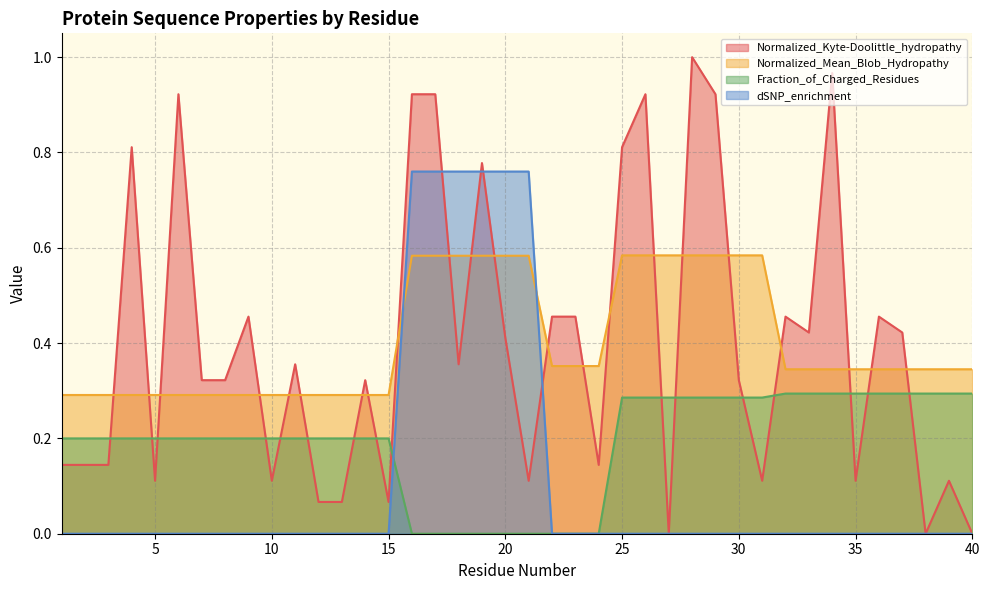

At 19, list the series in order from smallest to largest.

Fraction_of_Charged_Residues, Normalized_Mean_Blob_Hydropathy, dSNP_enrichment, Normalized_Kyte-Doolittle_hydropathy